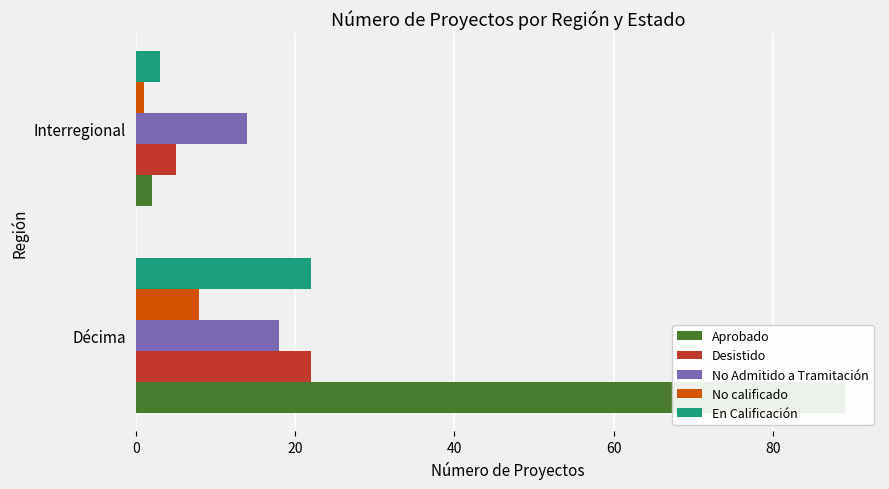

What is the smallest value displayed?

1